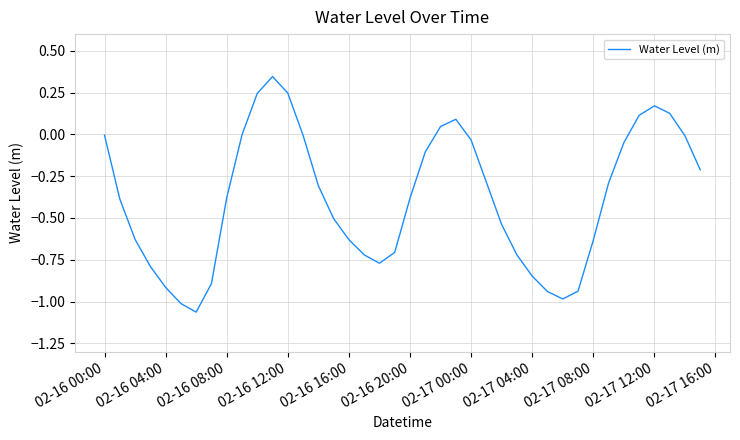

What is the difference between the maximum and minimum values?

1.4